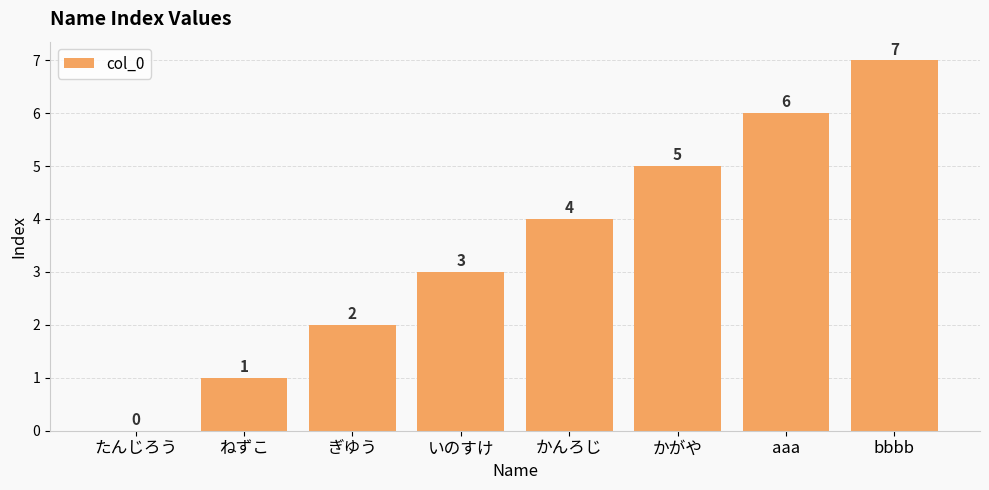

How many series are shown in this chart?

1